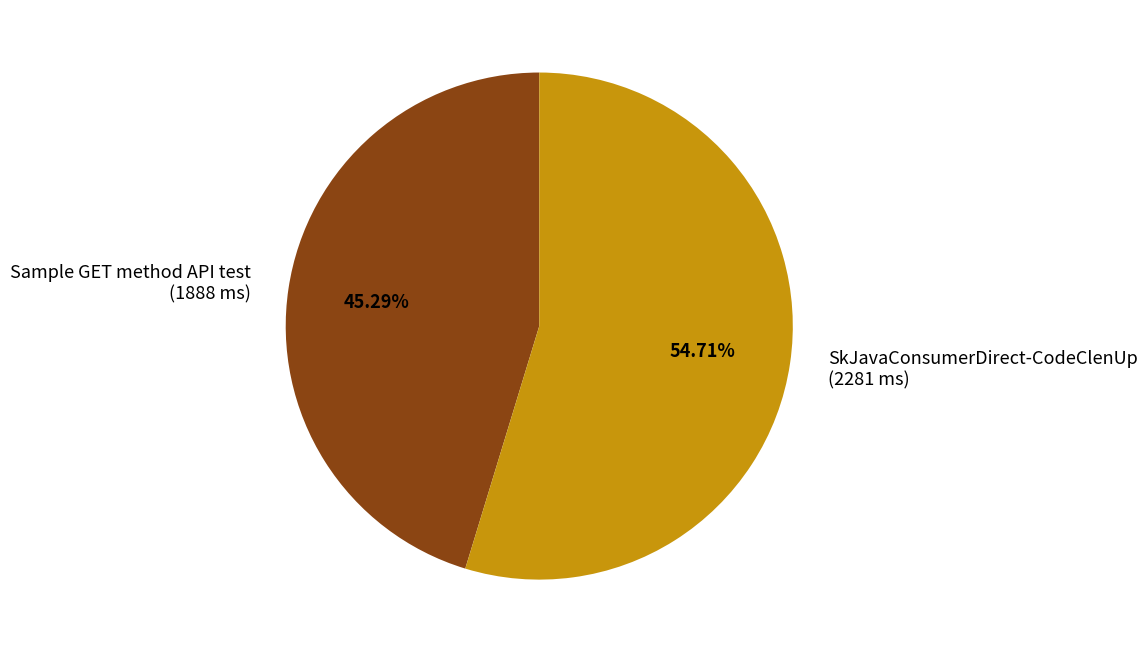

How many slices are in this pie chart?

2